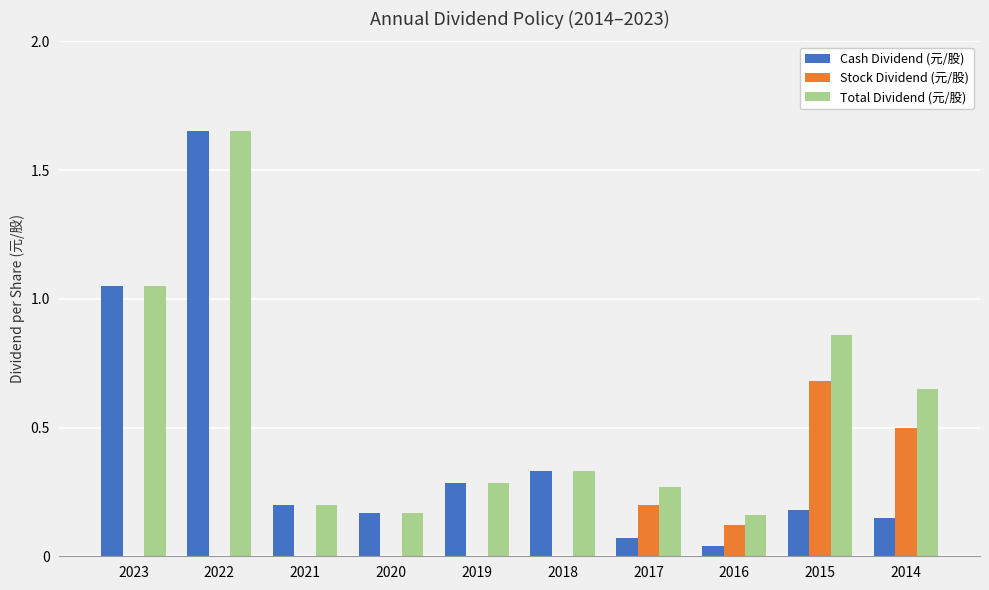

At which category is the sum across all series the highest?

2022